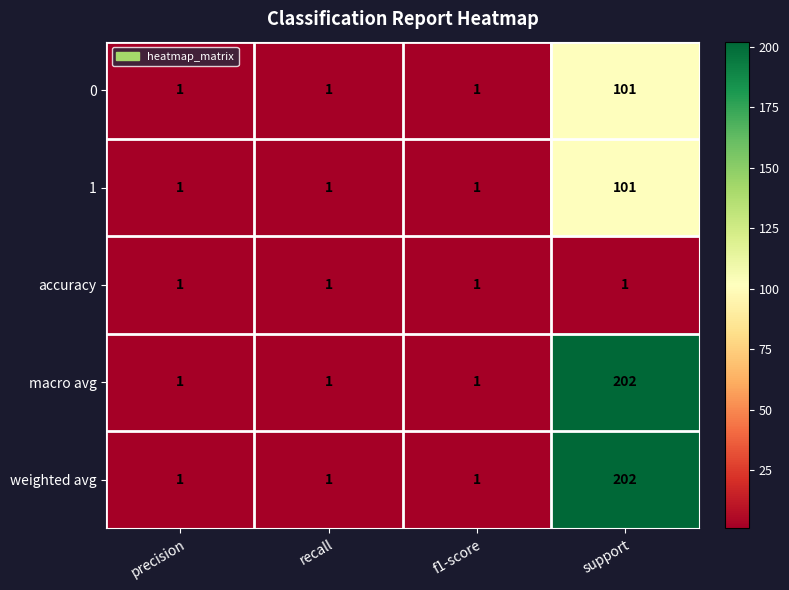

Count the 0 values in the range 1 to 101.

4